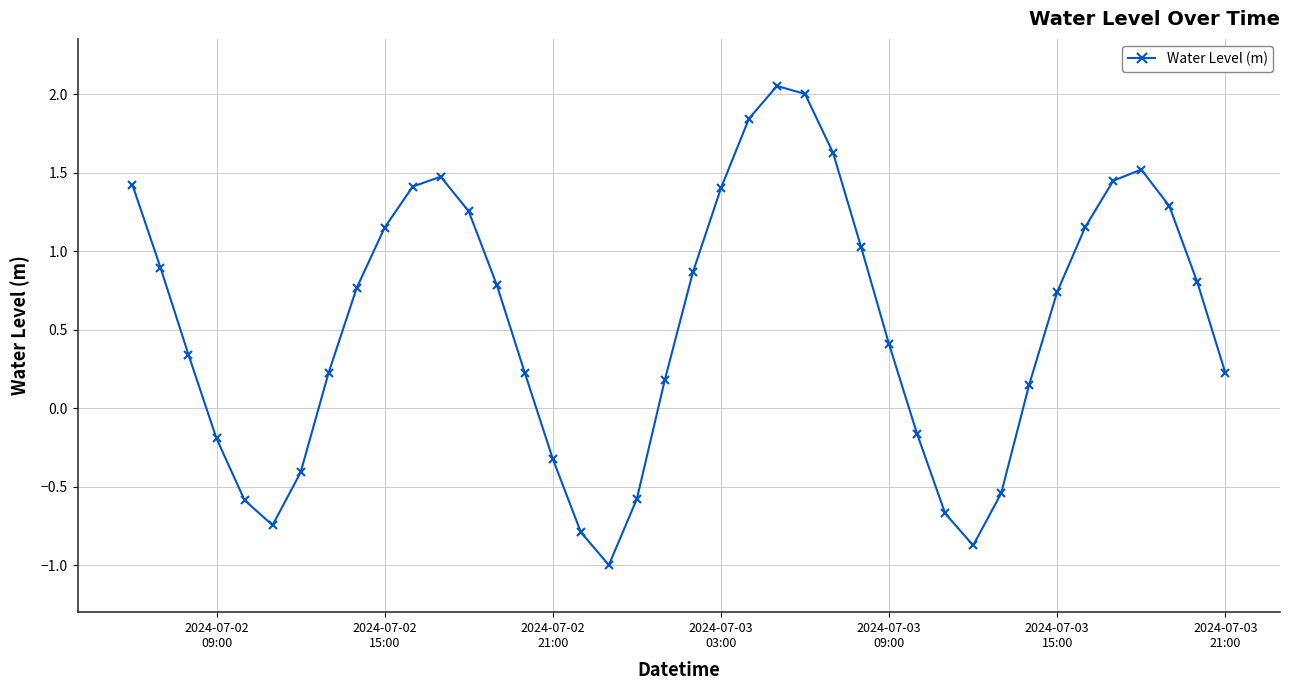

What is the smallest value displayed?

-1.0